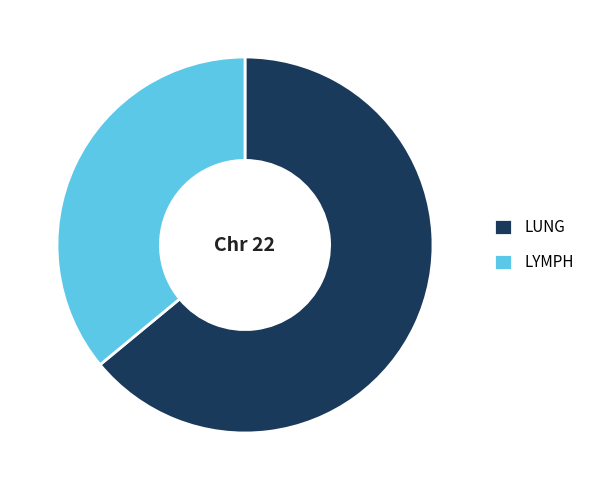

Does LUNG represent more than half of the total?

Yes